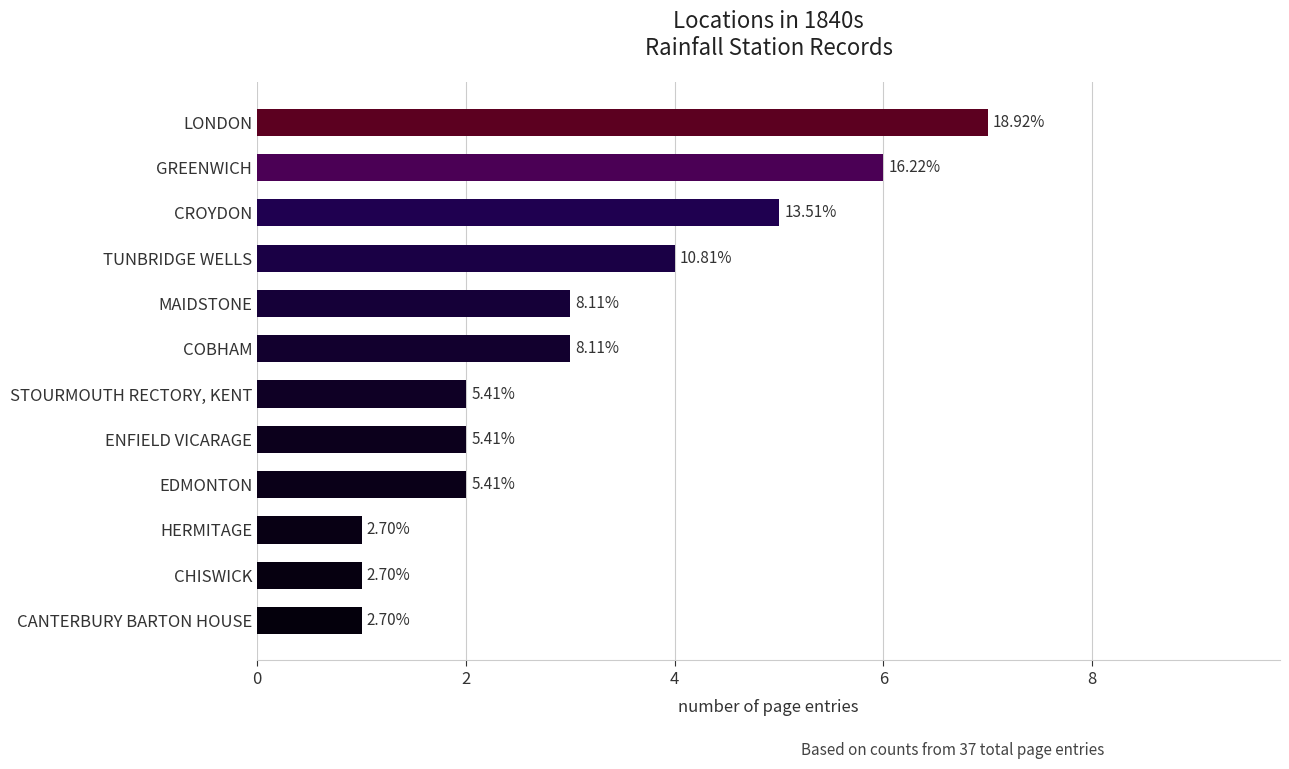

How many bars are there in total?

12